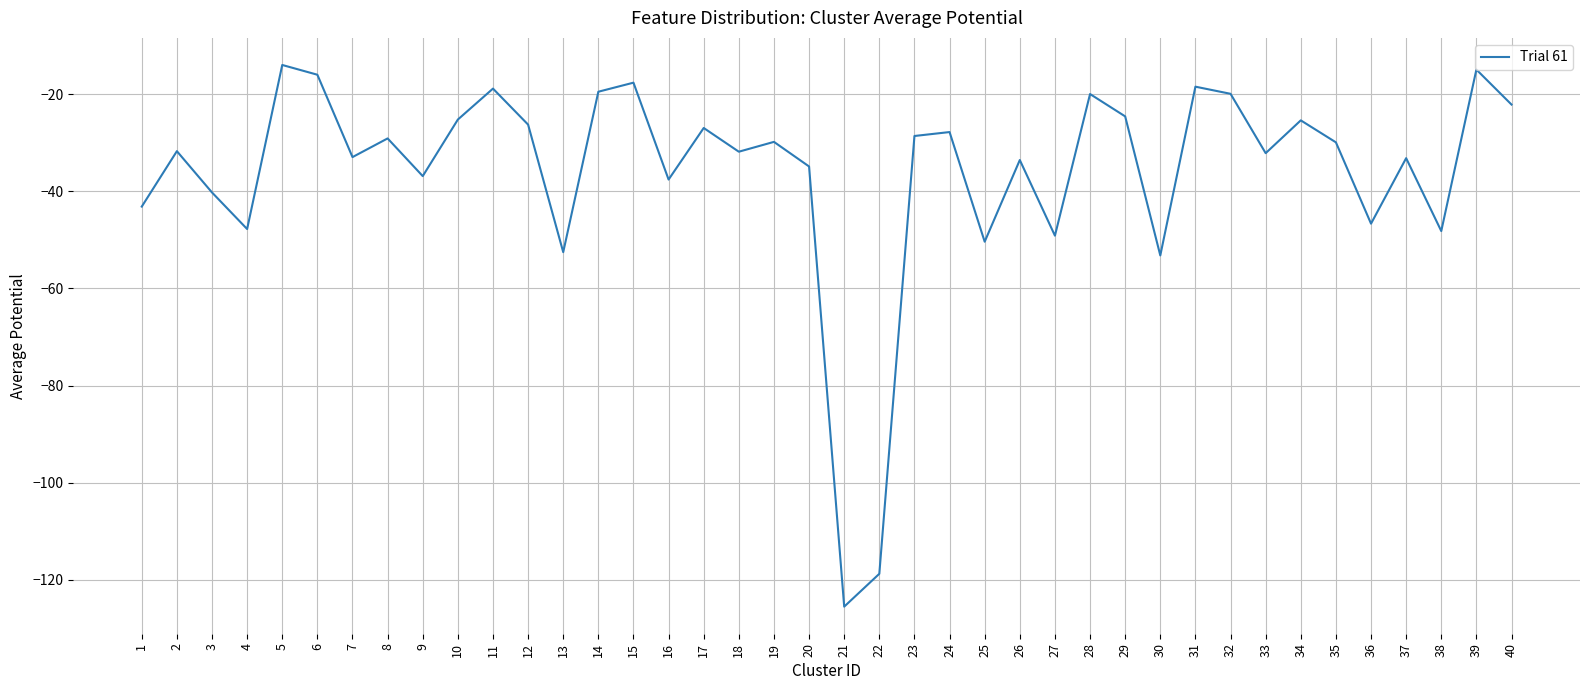

What is the greatest value displayed?

-14.0